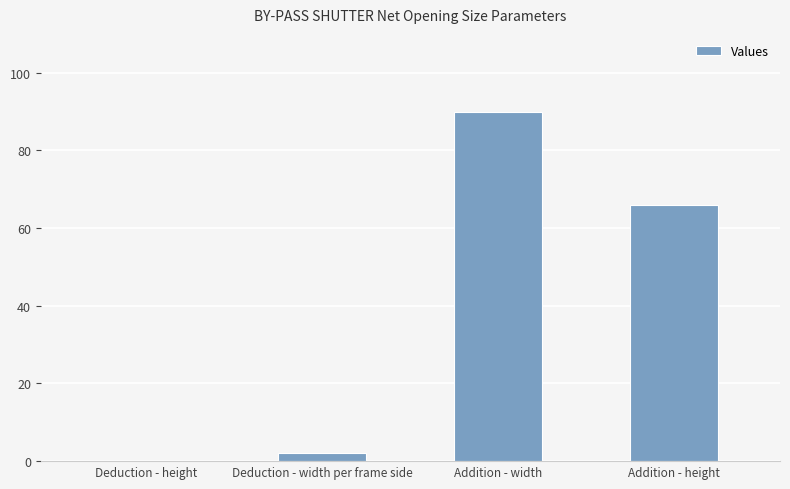

Where does the data first go above 66?

Addition - width